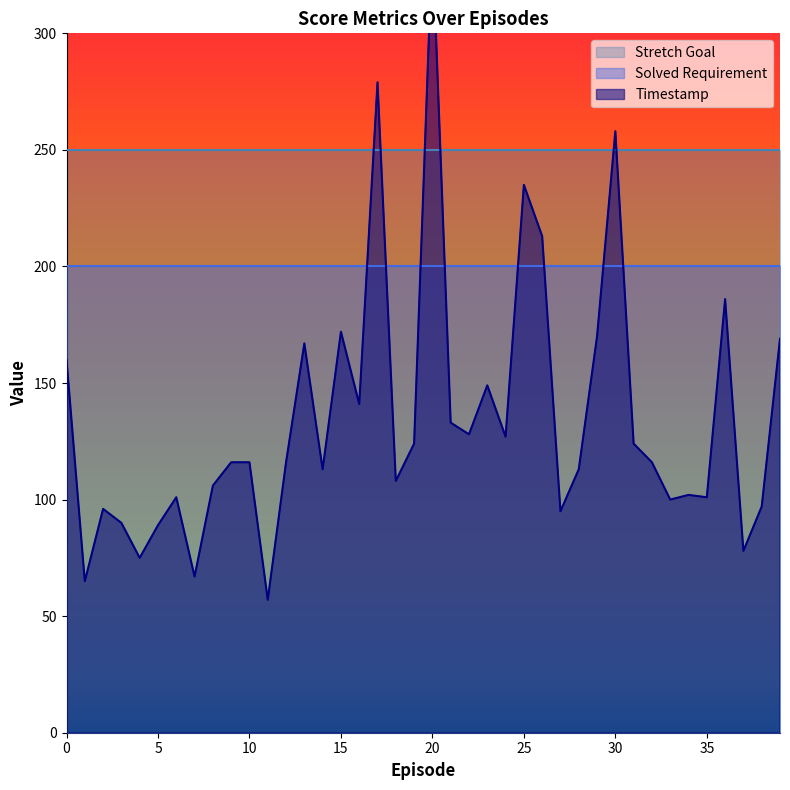

Reading left to right, what are all the values shown in this chart?

Timestamp: 160	65	96	90	75	89	101	67	106	116	116	57	116	167	113	172	141	279	108	124	340	133	128	149	127	235	213	95	113	170	258	124	116	100	102	101	186	78	97	169
Solved Requirement: 200	200	200	200	200	200	200	200	200	200	200	200	200	200	200	200	200	200	200	200	200	200	200	200	200	200	200	200	200	200	200	200	200	200	200	200	200	200	200	200
Stretch Goal: 250	250	250	250	250	250	250	250	250	250	250	250	250	250	250	250	250	250	250	250	250	250	250	250	250	250	250	250	250	250	250	250	250	250	250	250	250	250	250	250